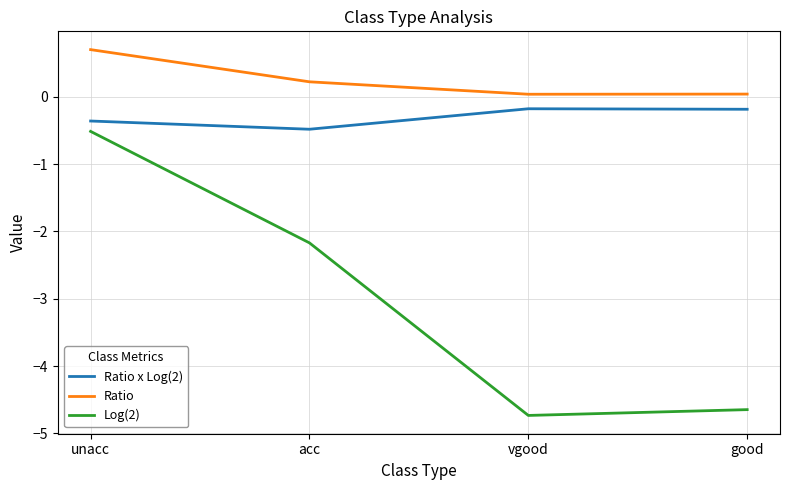

At vgood, list the series in order from largest to smallest.

Ratio, Ratio x Log(2), Log(2)